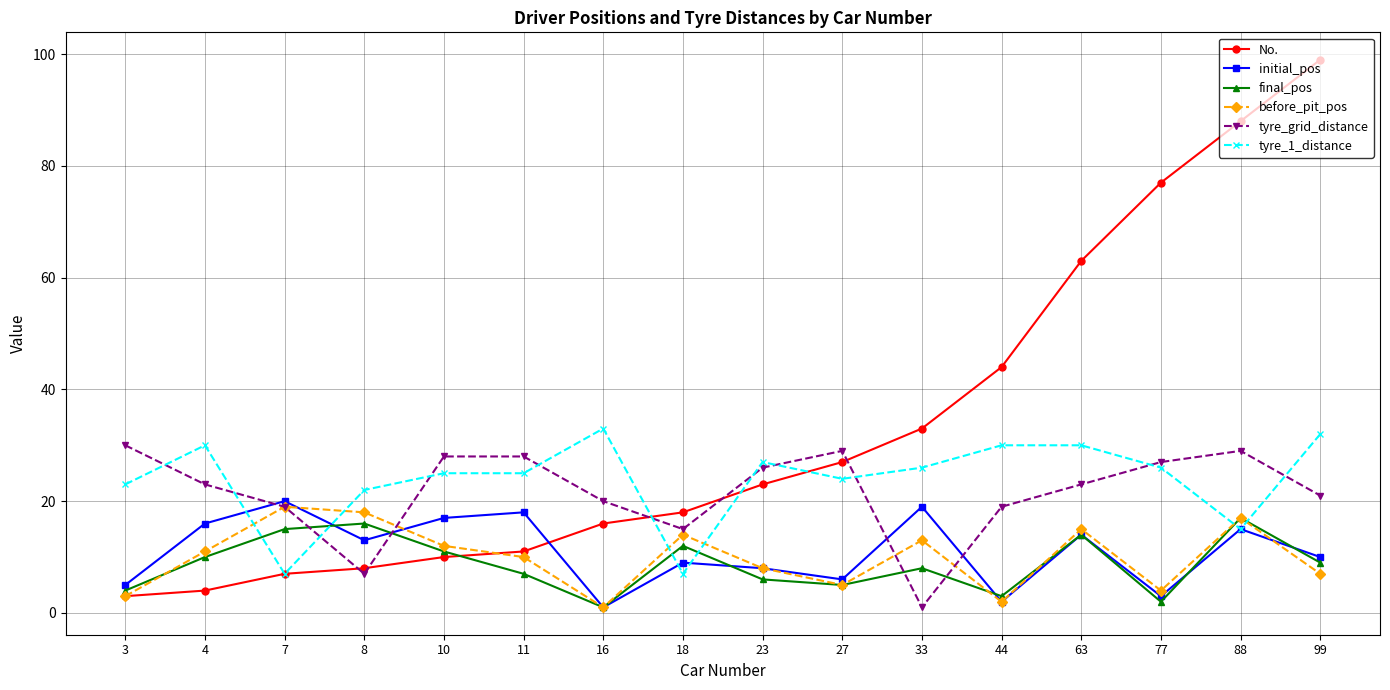

What is the difference between the maximum and second lowest values in the No. series?

95